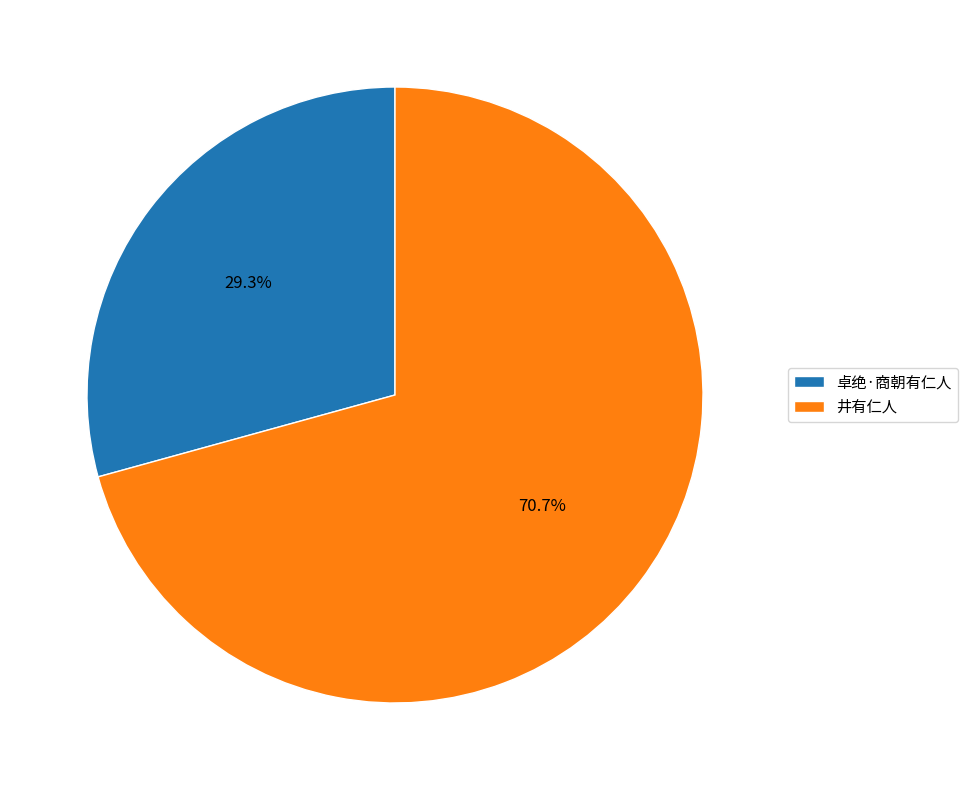

Between 井有仁人 and 卓绝·商朝有仁人, which is larger?

井有仁人